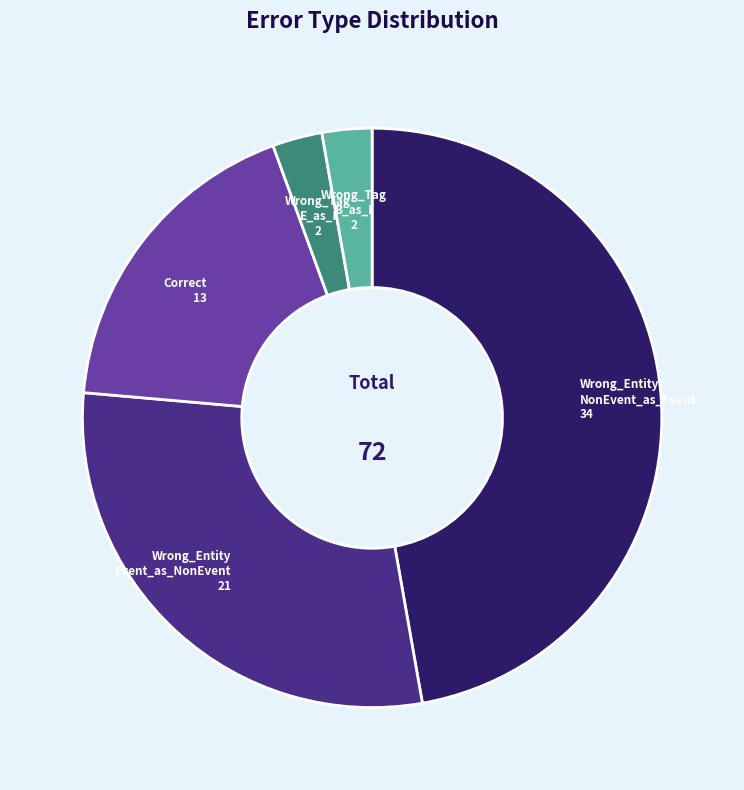

Is there any slice that represents more than half of the pie?

No